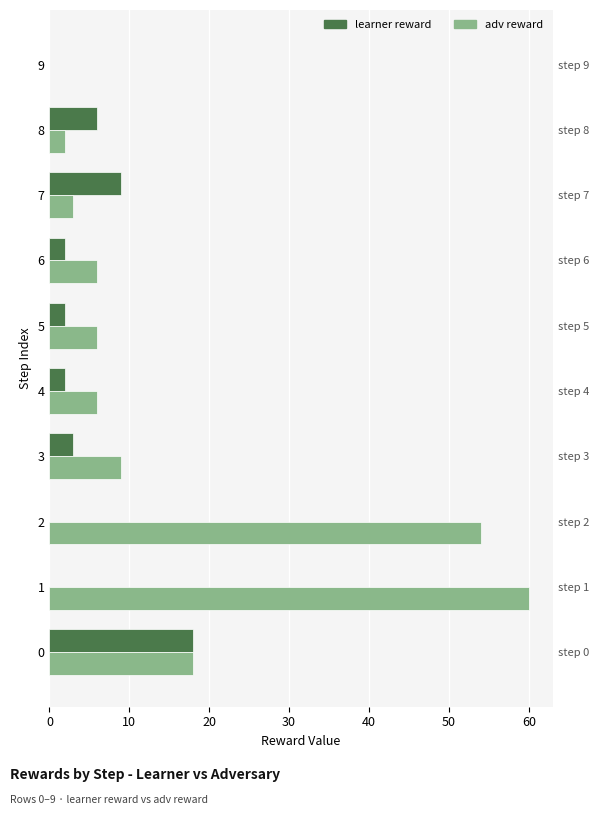

How many distinct data groups are displayed?

2